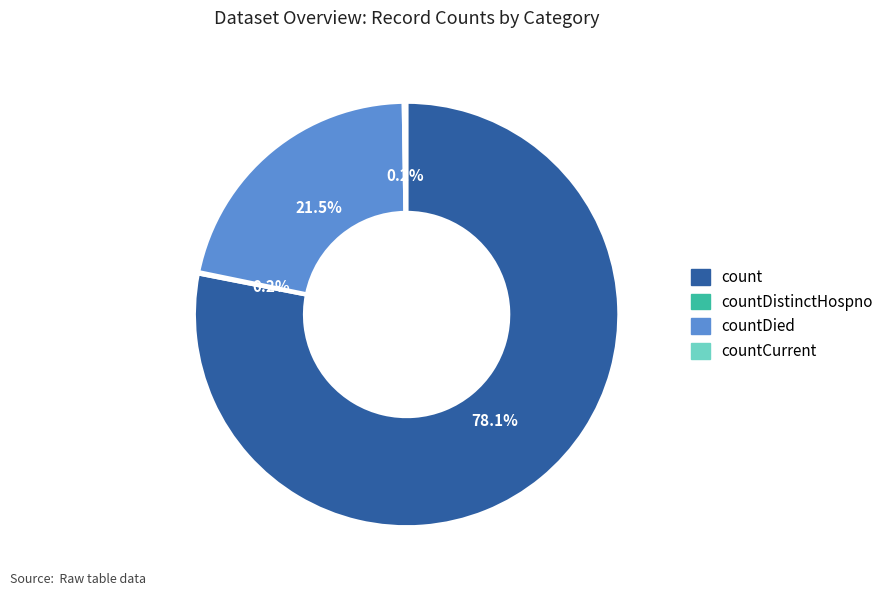

Does any single category account for the majority?

Yes